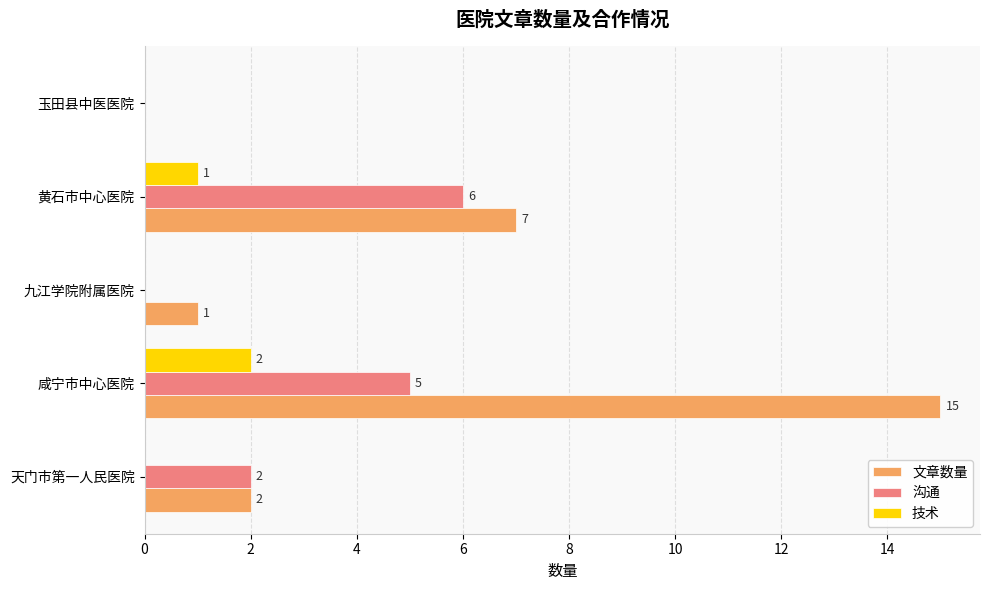

Is it true that 文章数量 equals -8 at 玉田县中医医院?

False